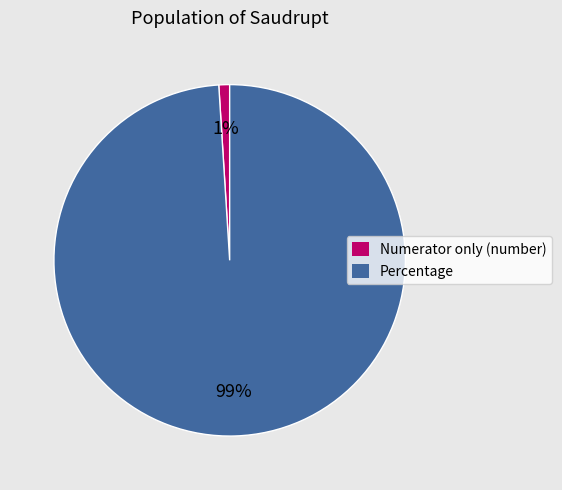

Is it true that Percentage is 99% of the pie?

True